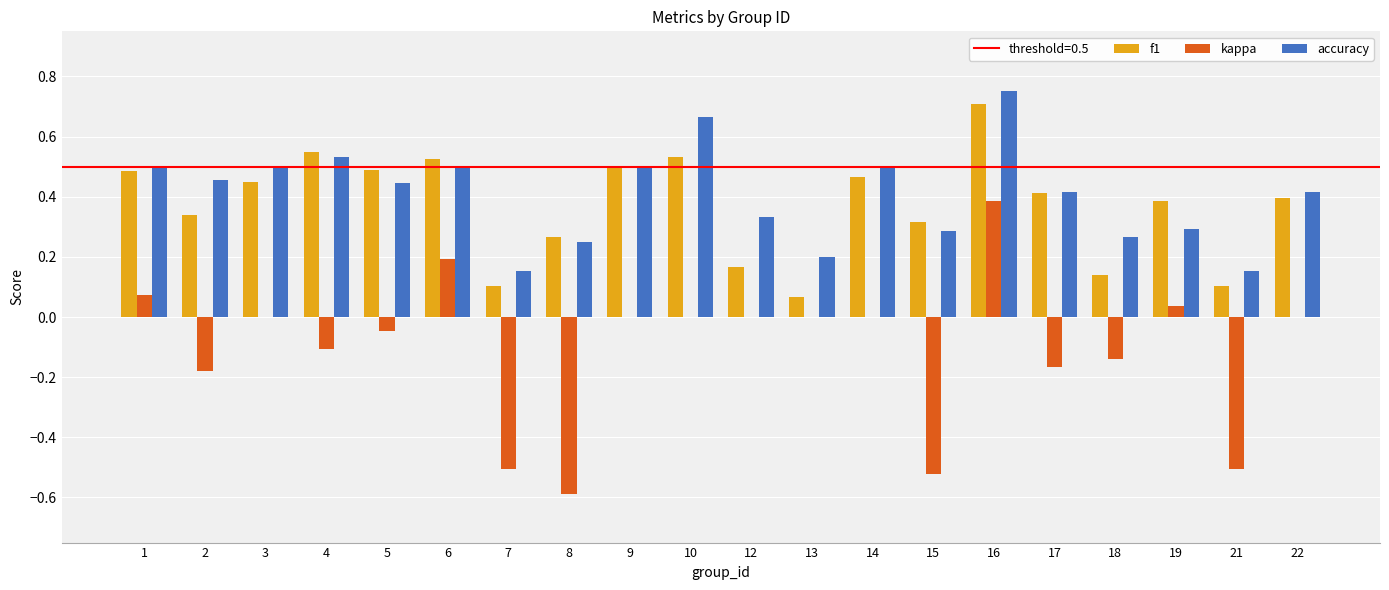

Is it true that f1 equals 0.5 at 2?

False